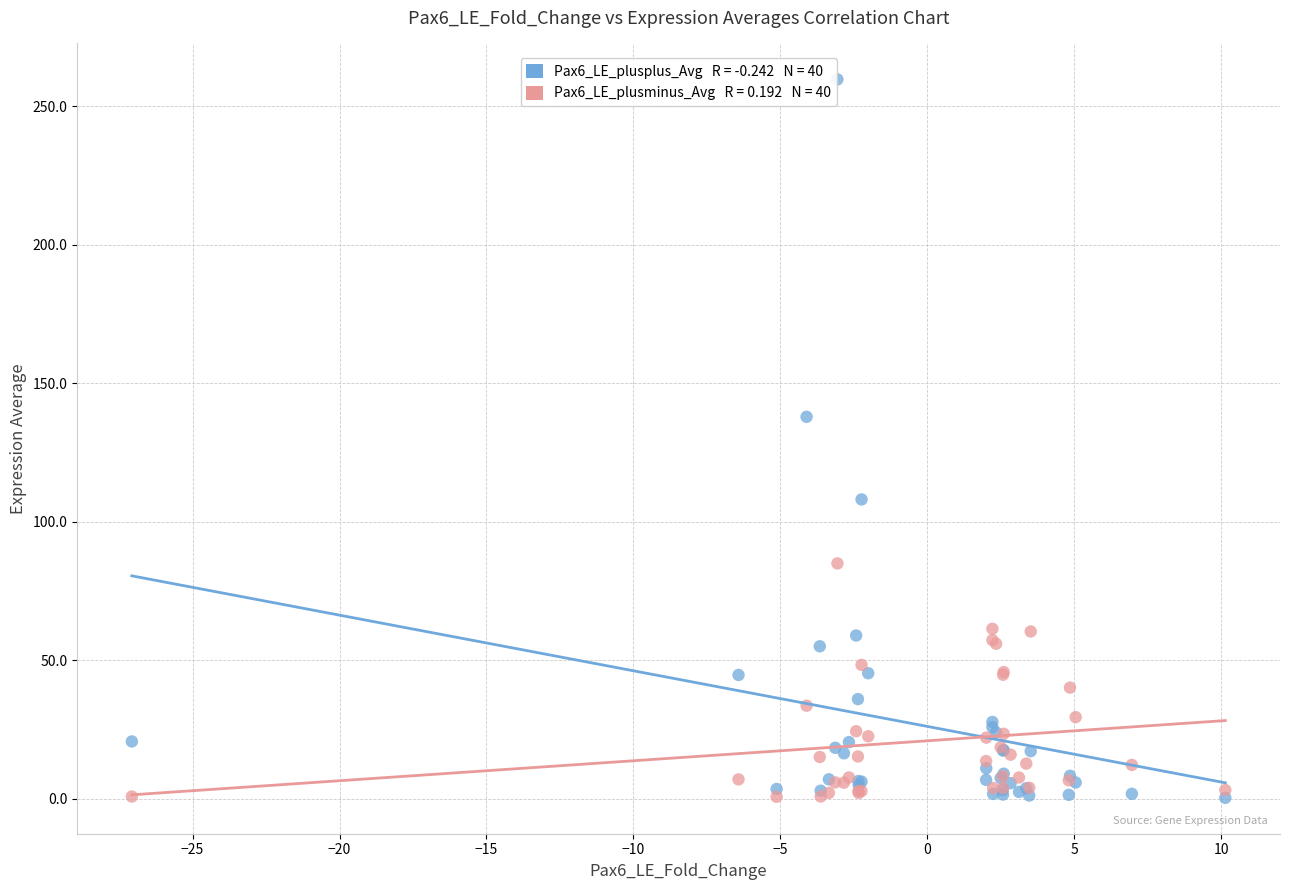

Across all series, what Y value is closest to 130?

137.9